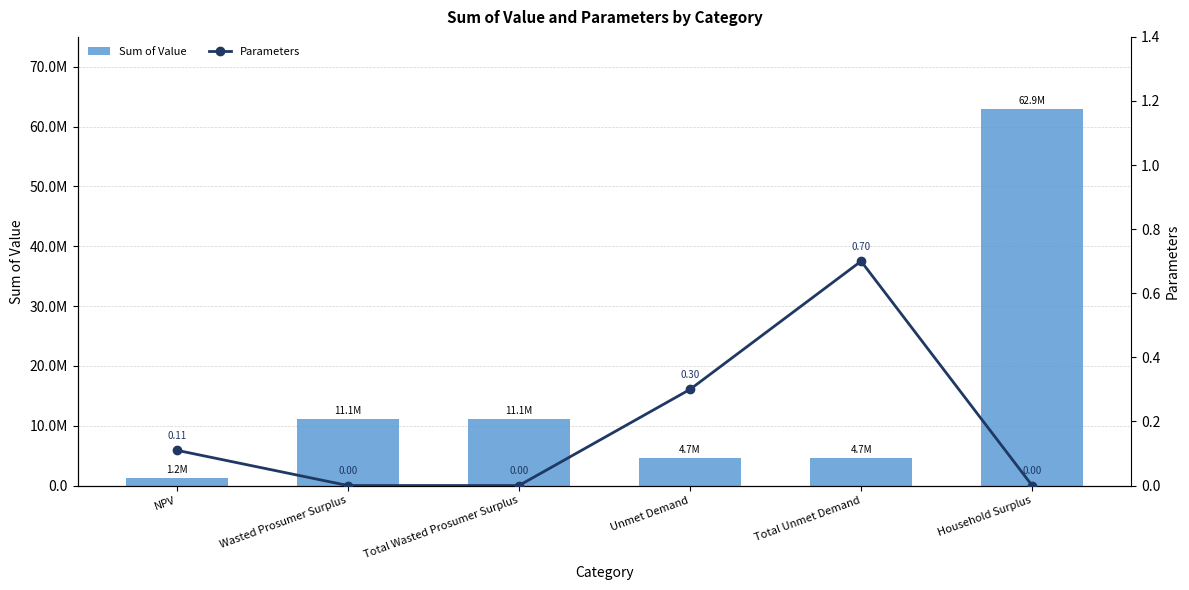

Between Unmet Demand and Total Unmet Demand, which series saw the biggest shift?

Parameters